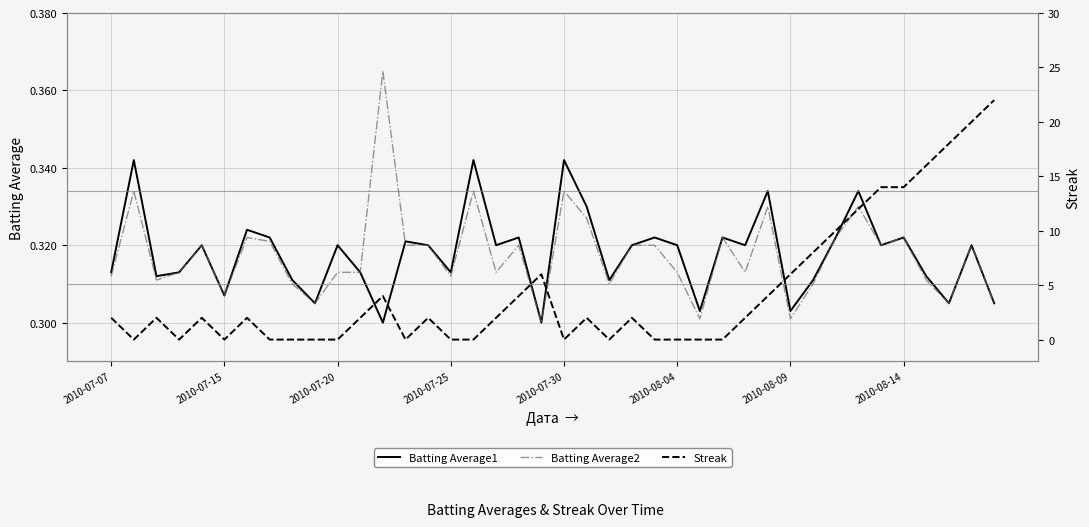

In Streak, how many points are lower than both neighbors (excluding endpoints)?

6